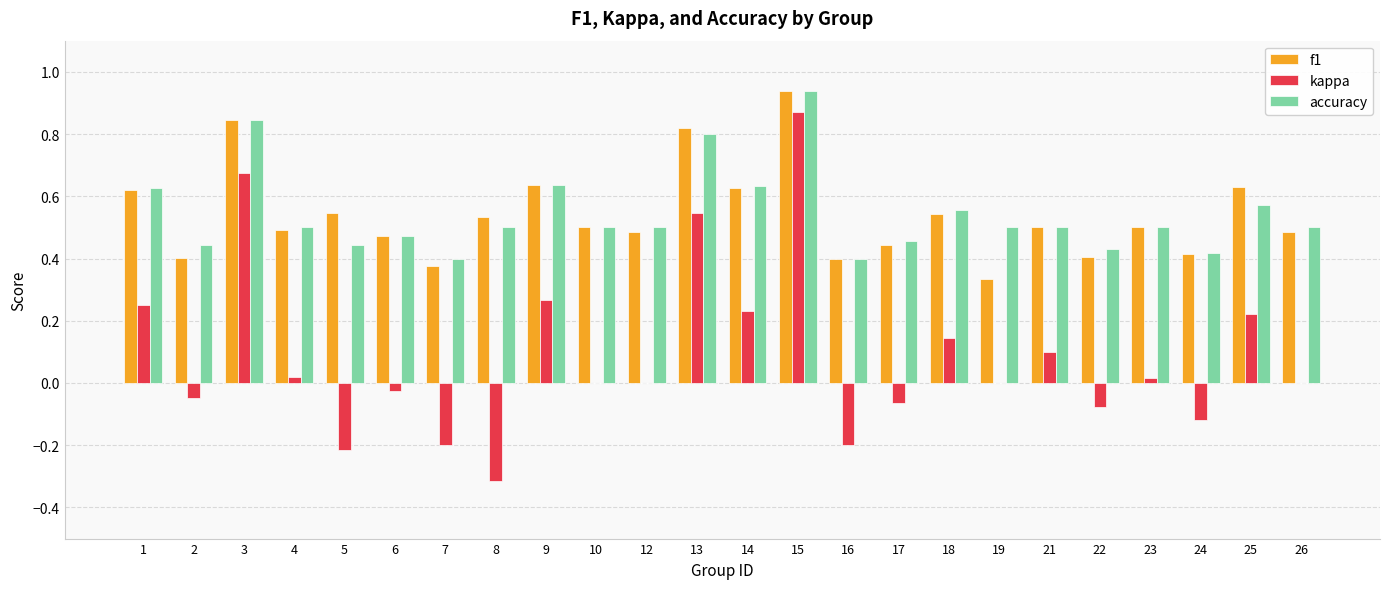

What are all the series names shown in the legend?

f1, kappa, accuracy